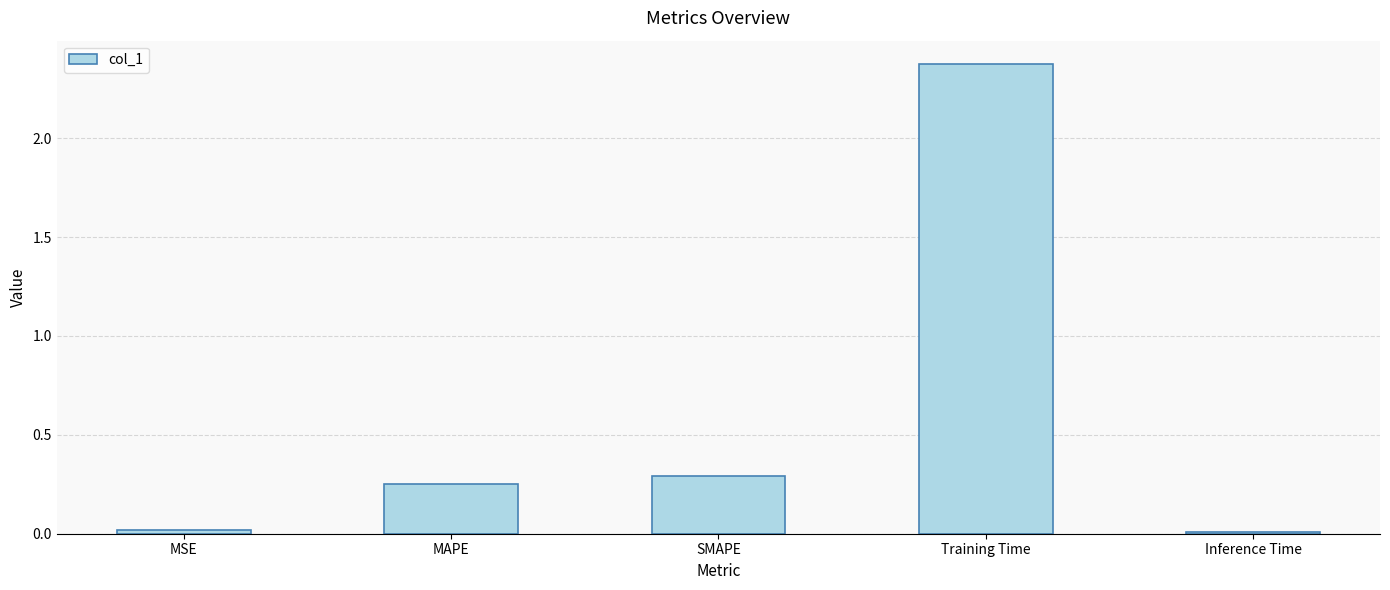

Which label corresponds to the largest value in the chart?

Training Time